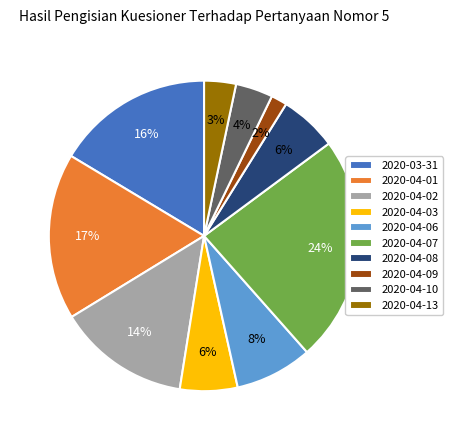

Between 2020-04-10 and 2020-04-08, which is larger?

2020-04-08